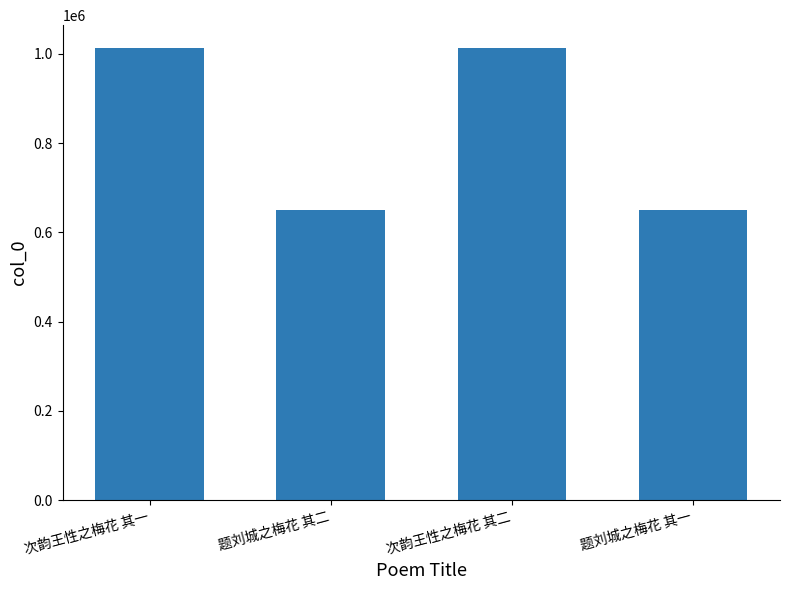

What is the sum of all values?

3326968